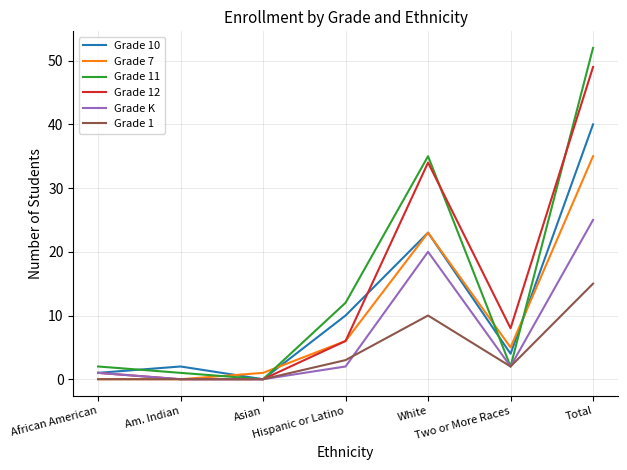

What is the difference between the maximum and minimum values in the Grade 1 series?

15